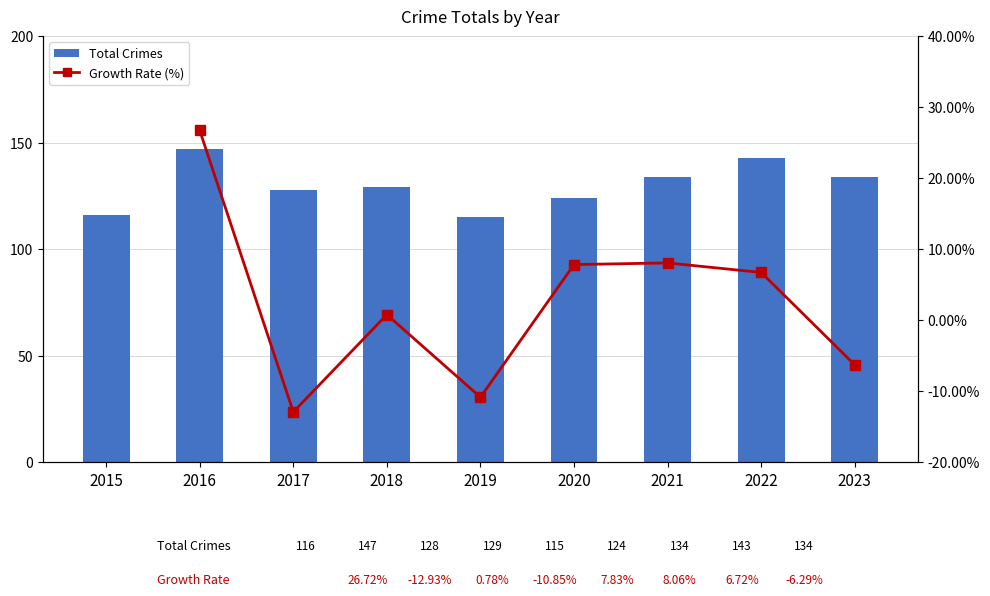

What is the sum of the values at 2016 and 2020?

271